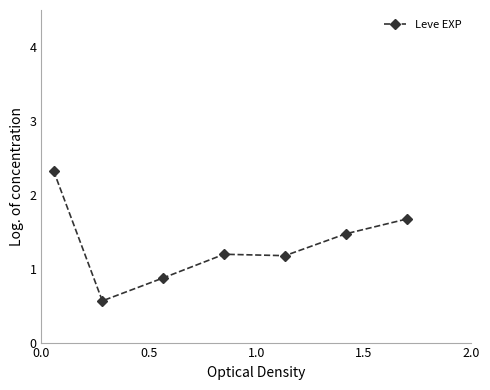

Is this an area chart (filled region under the line)?

No